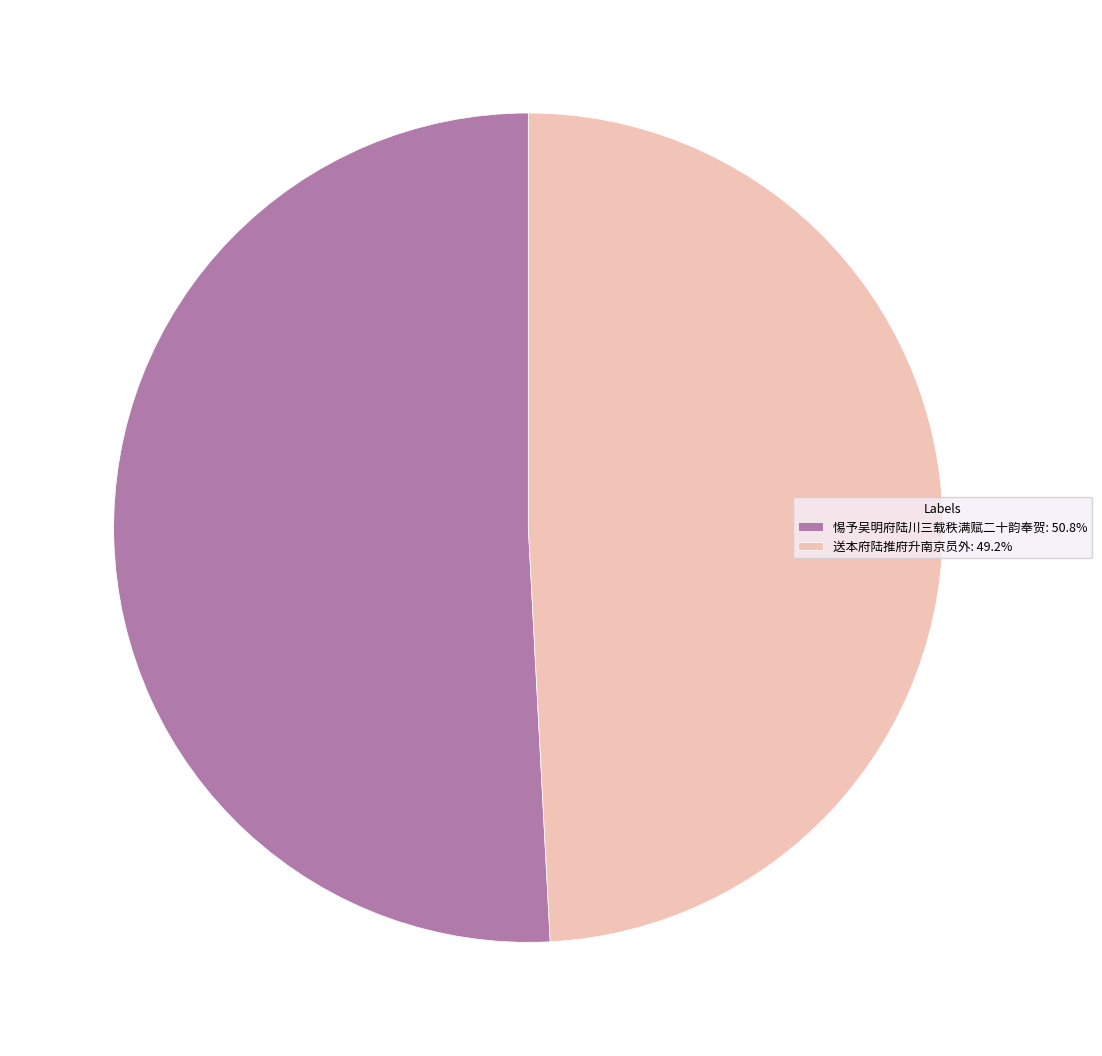

Count the number of slices in the pie.

2